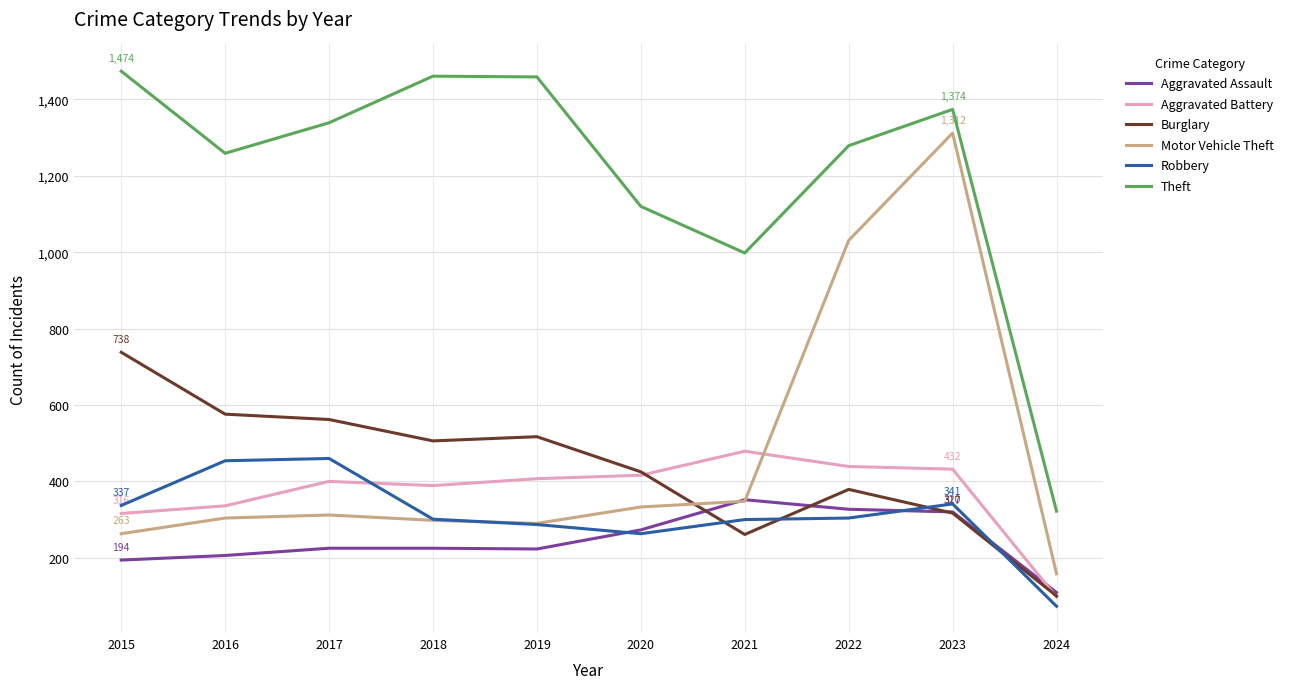

At which label is Theft closest to 898?

2021